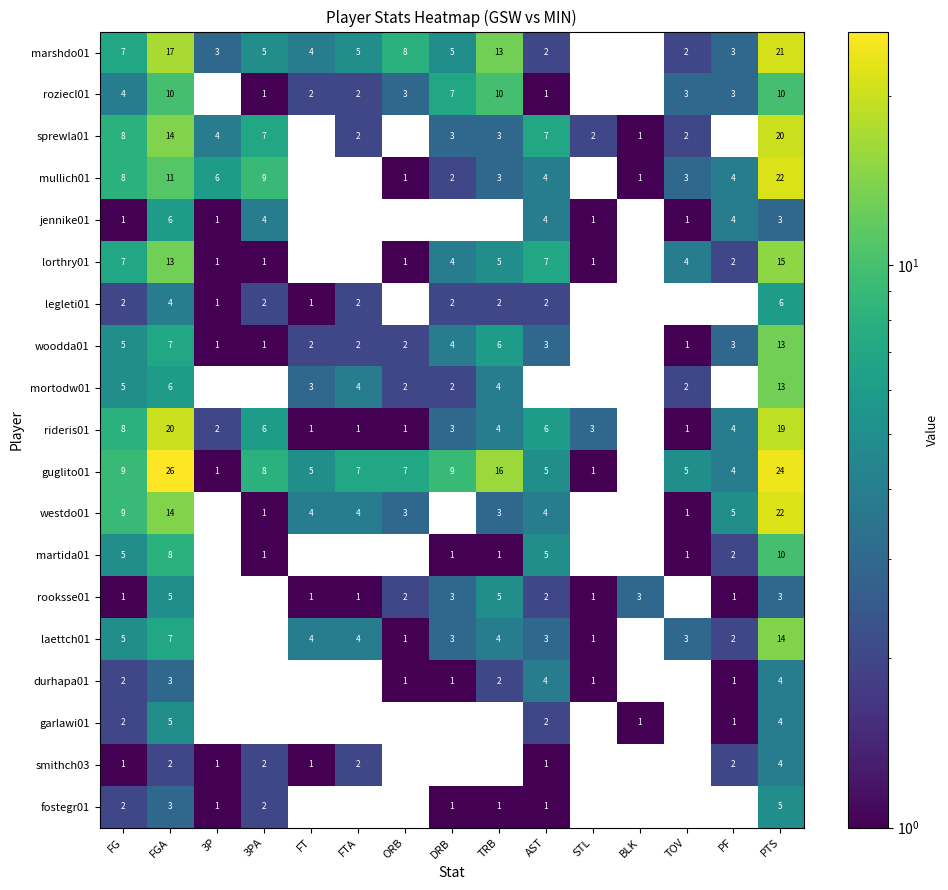

What is the difference between the highest and lowest values at PTS?

21